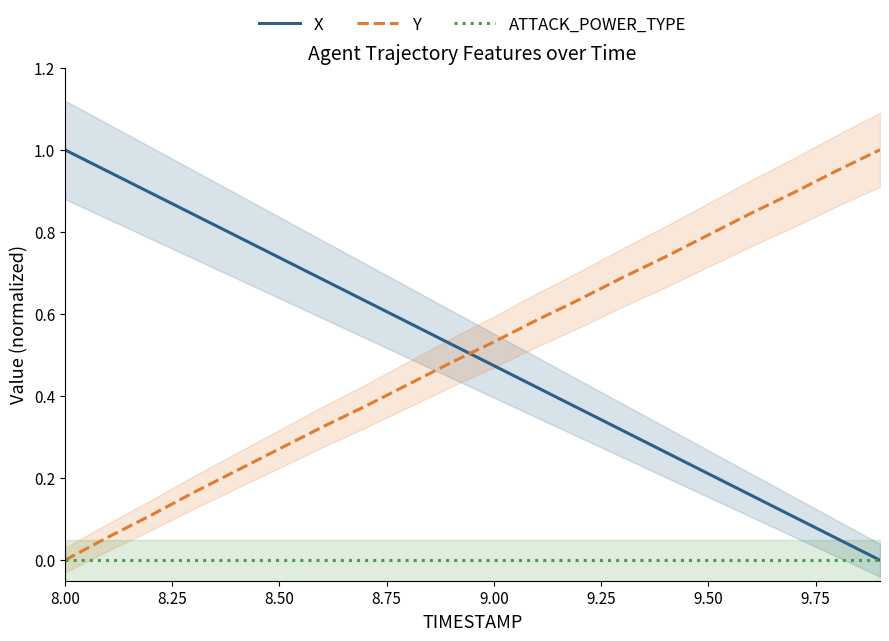

Is it true that ATTACK_POWER_TYPE equals 0.0 at 8.00?

True